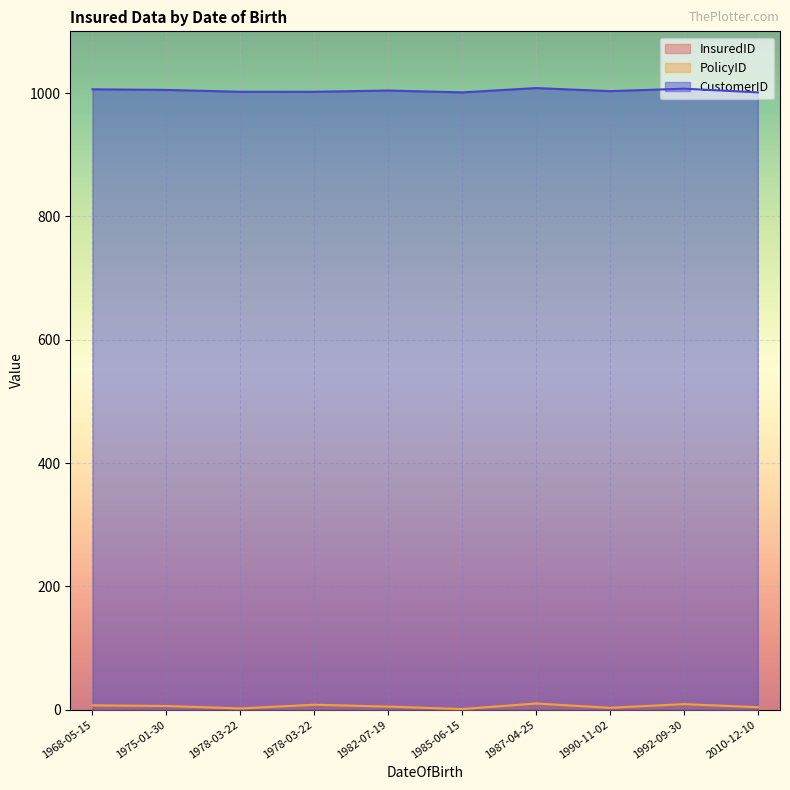

True or false: CustomerID has more than 0 interior local peaks.

True